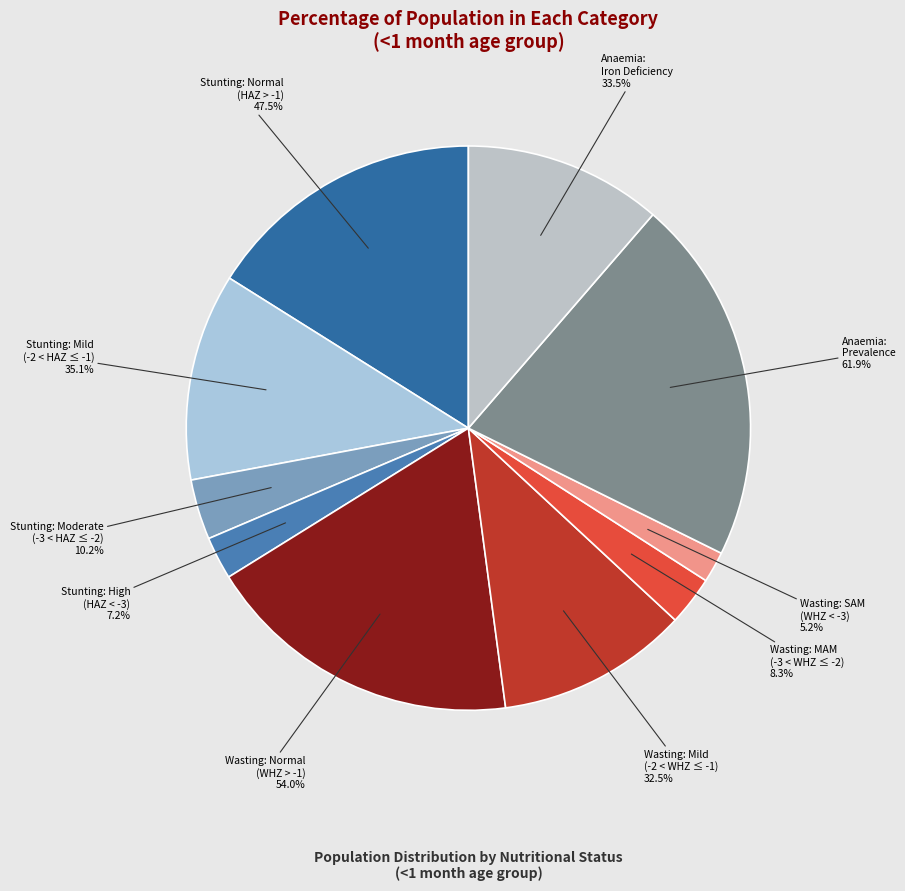

To the nearest percent, what percentage of the pie is Prevalence of anaemia?

21%